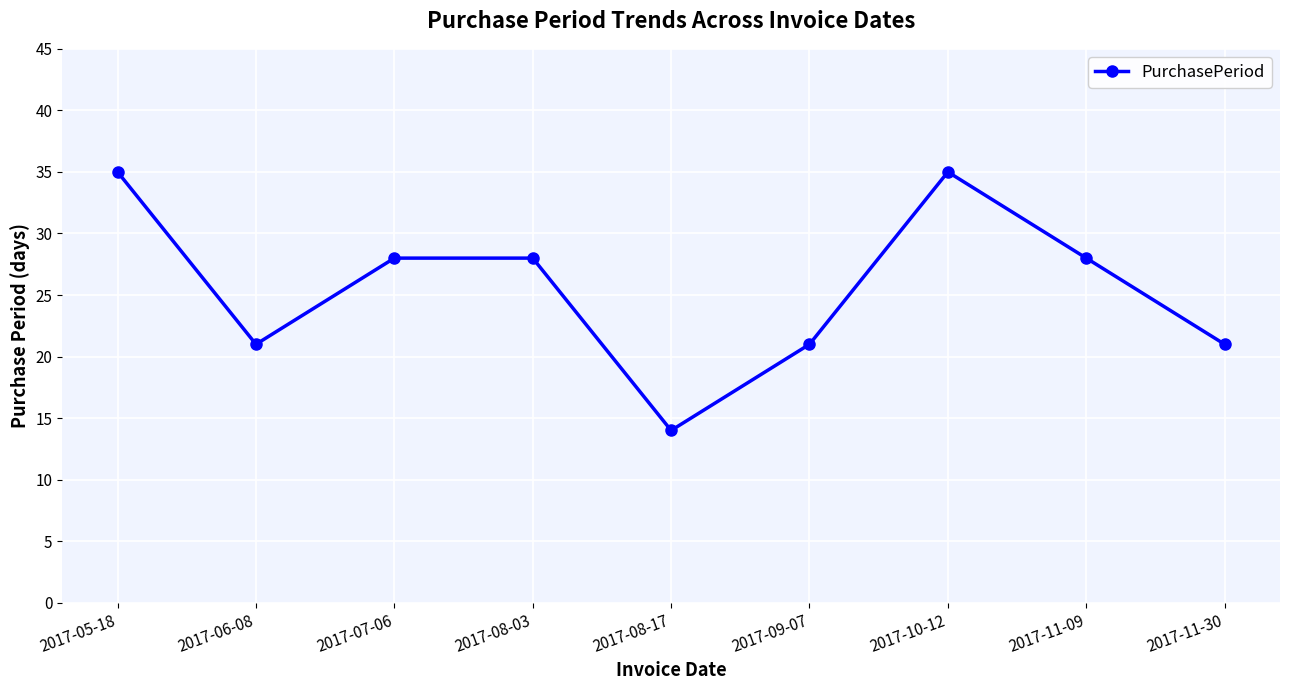

What is the label of the 1st point from the right?

2017-11-30